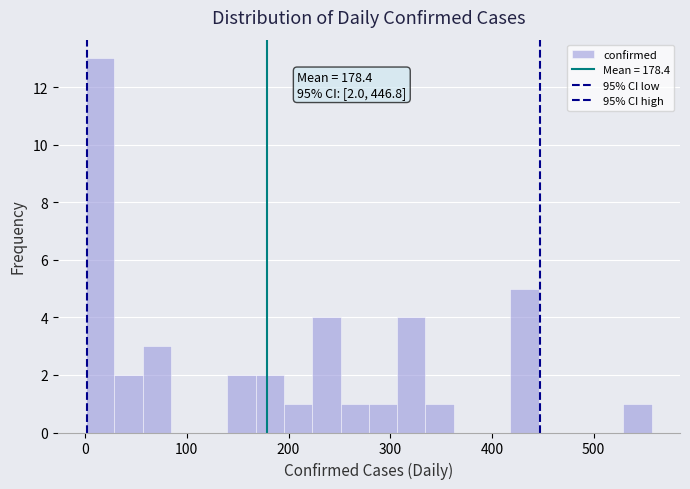

Around what value on the x-axis is the tallest bar? Give the approximate position of its centre, as read against the axis.

10